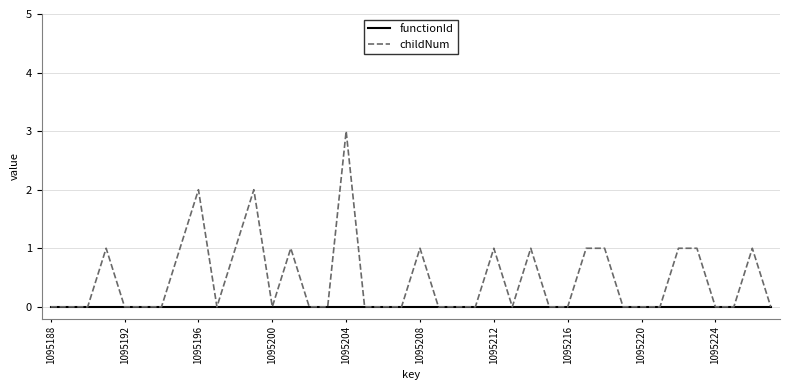

Which series has the largest range (max minus min)?

childNum